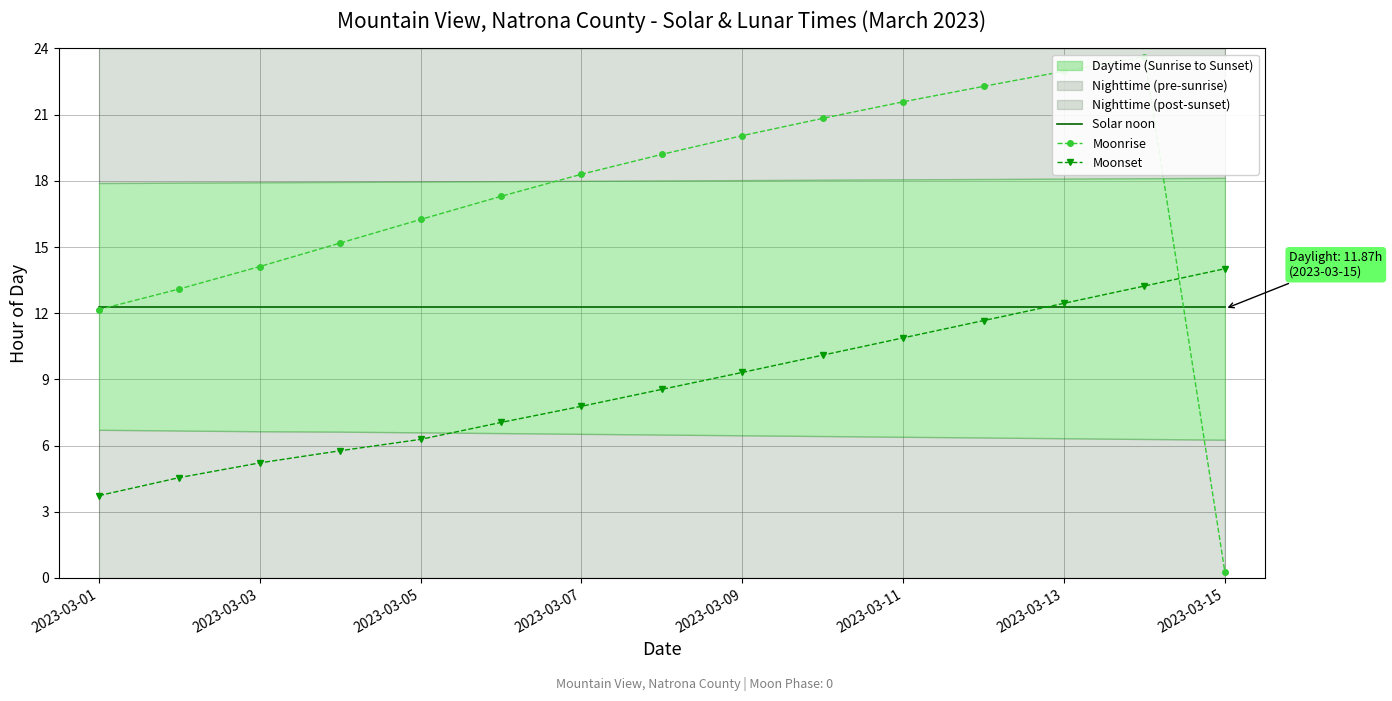

The value of Moonset at 2023-03-01 is 5.9. True or false?

False